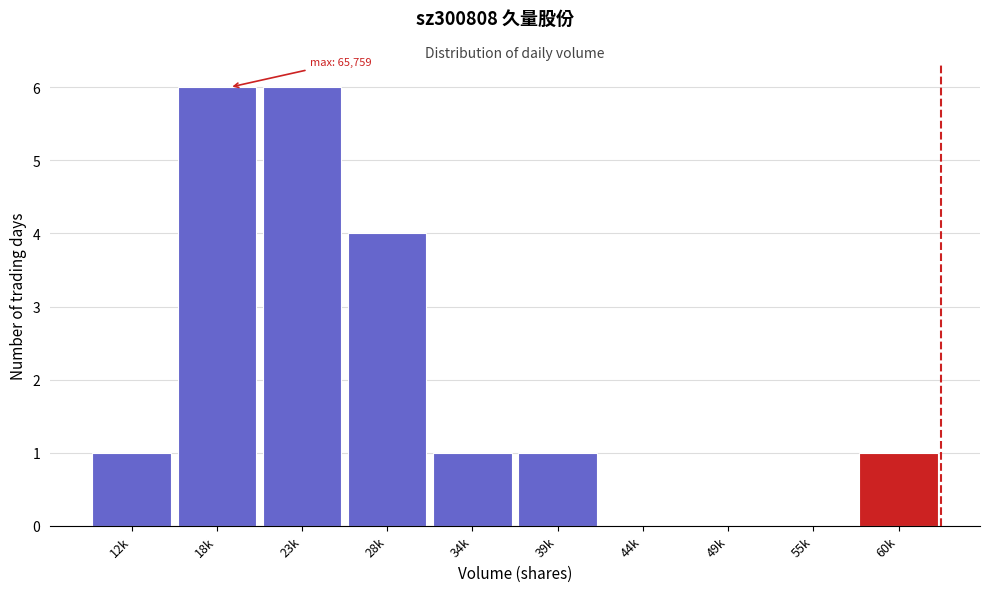

Reading left to right, extract all data points from this chart.

12k=1	18k=6	23k=6	28k=4	34k=1	39k=1	44k=0	49k=0	55k=0	60k=1